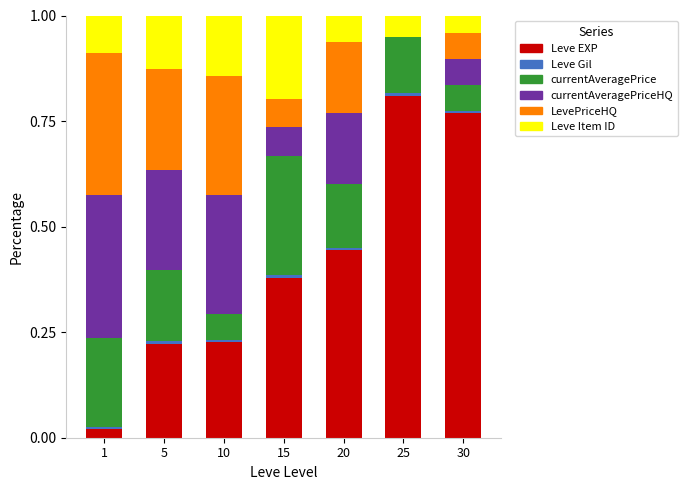

True or false: Leve EXP has a value of 0.3 at 25.

False